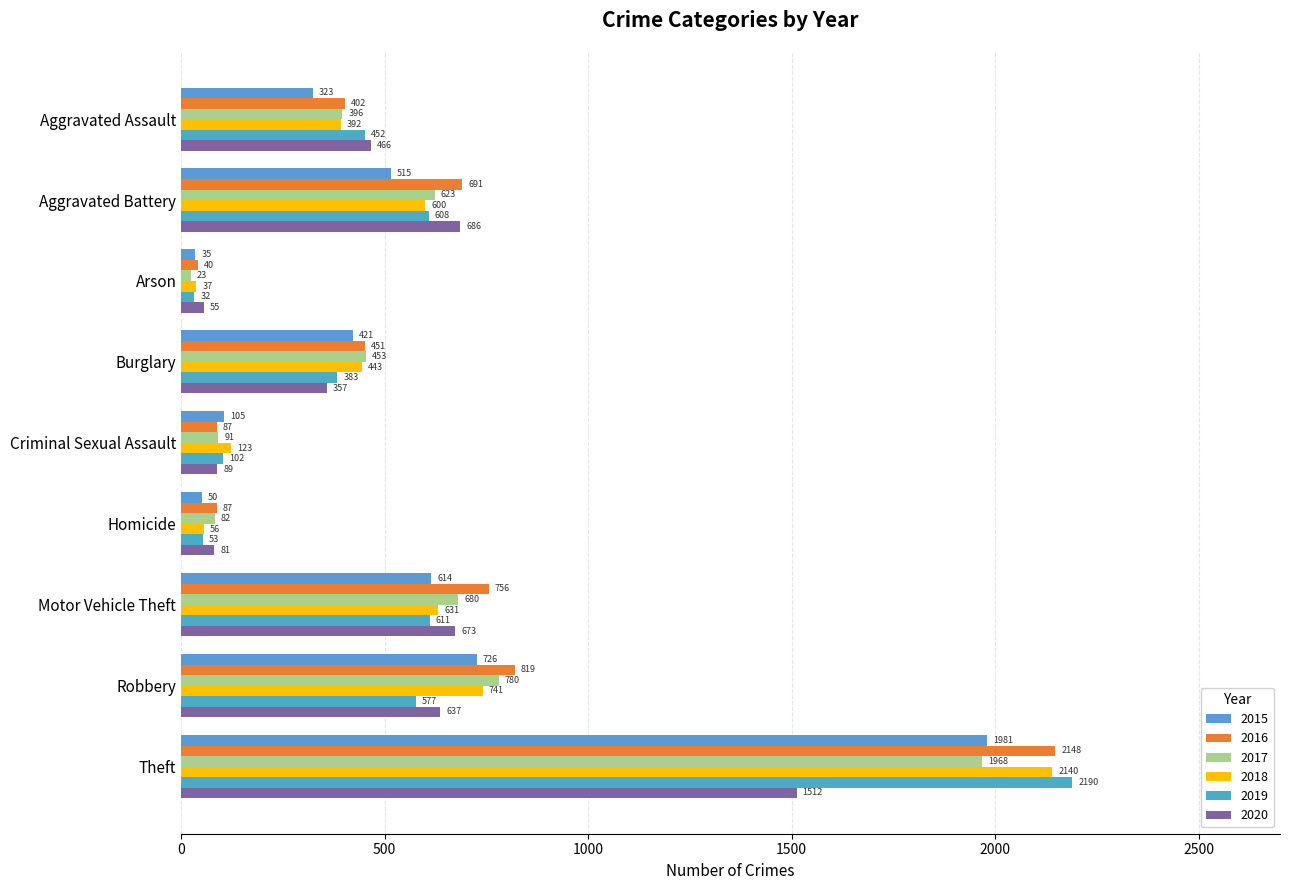

At which label does 2015 first exceed 421?

Aggravated Battery